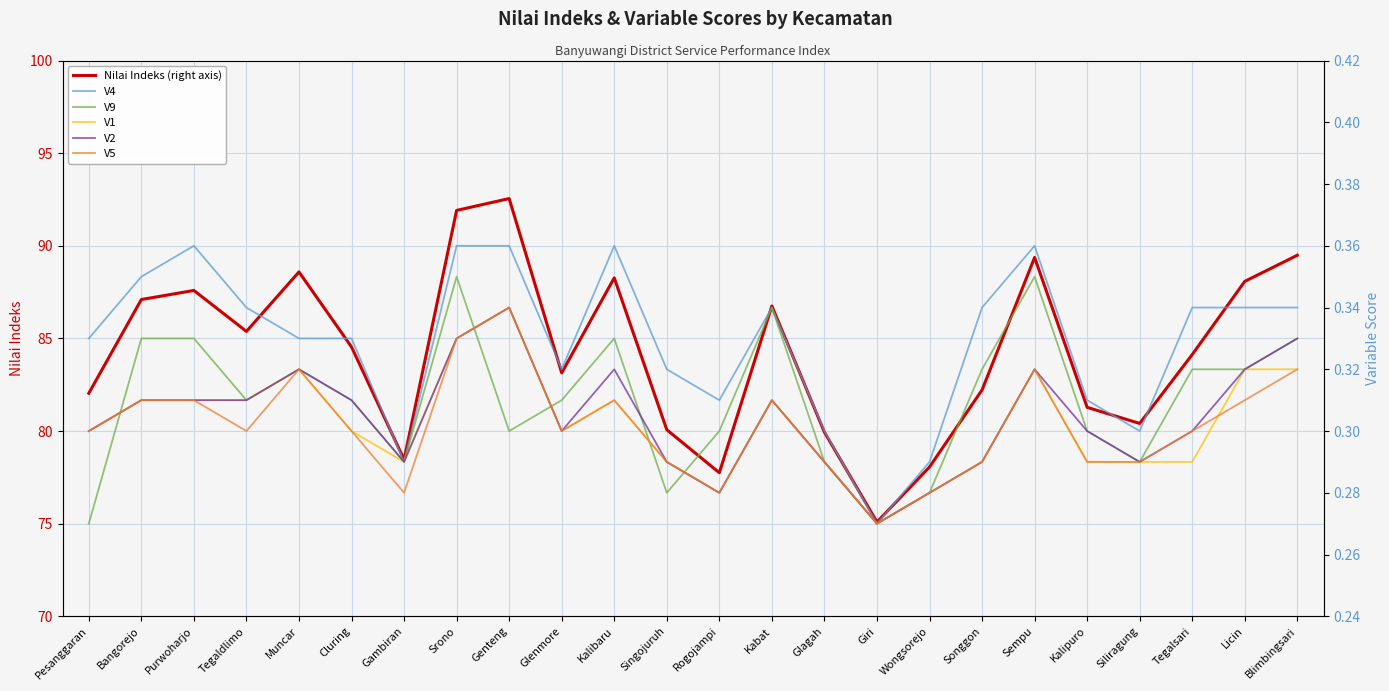

True or false: V1 has a value of 0.1 at Giri.

False